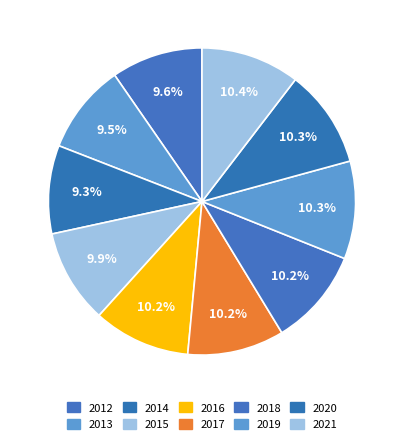

How many slices are in this pie chart?

10